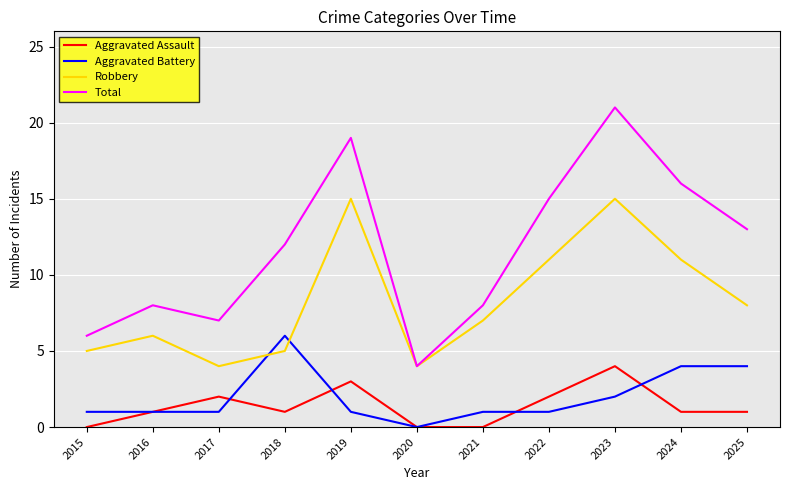

True or false: Aggravated Battery and Total cross at least once.

False